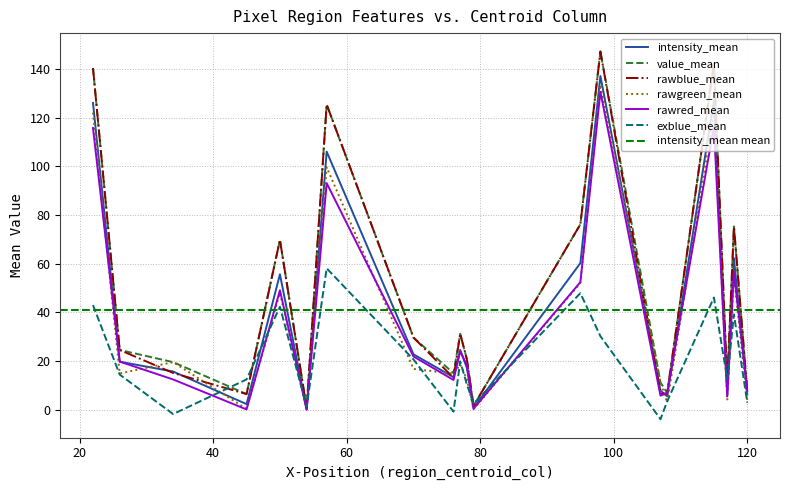

After their last crossing, which series has the higher values: rawblue_mean or exblue_mean?

rawblue_mean